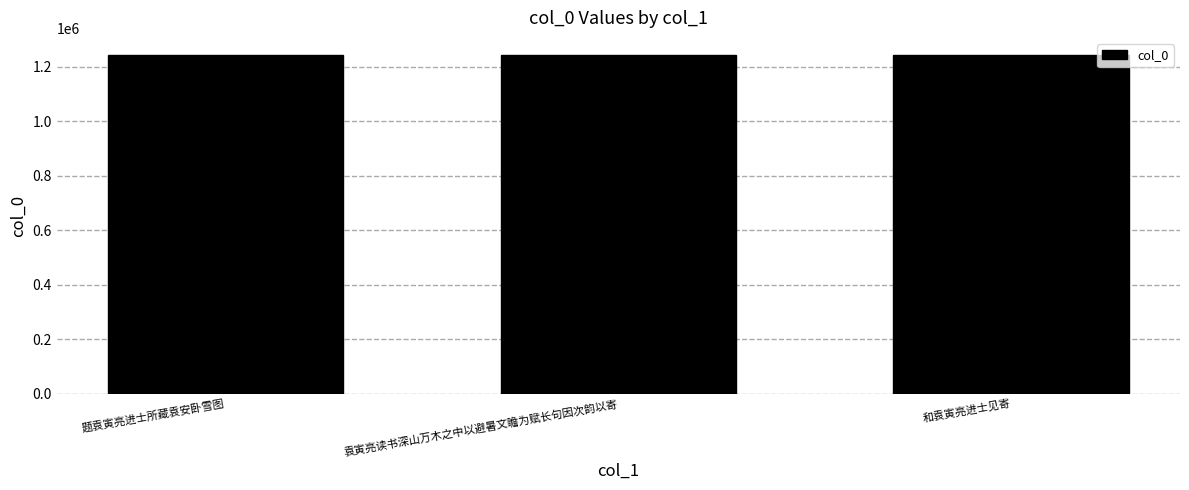

What is the ratio of the value at 题袁寅亮进士所藏袁安卧雪图 to the value at 袁寅亮读书深山万木之中以避暑文瞻为赋长句因次韵以寄?

1.0